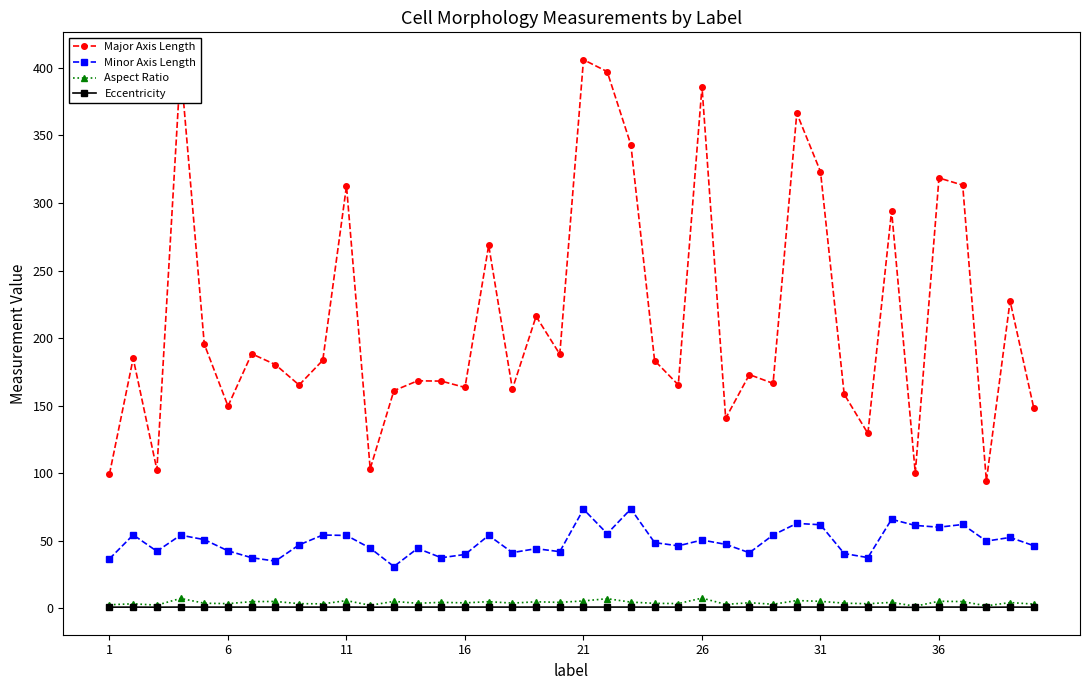

Which series has the largest total across all categories?

Major Axis Length